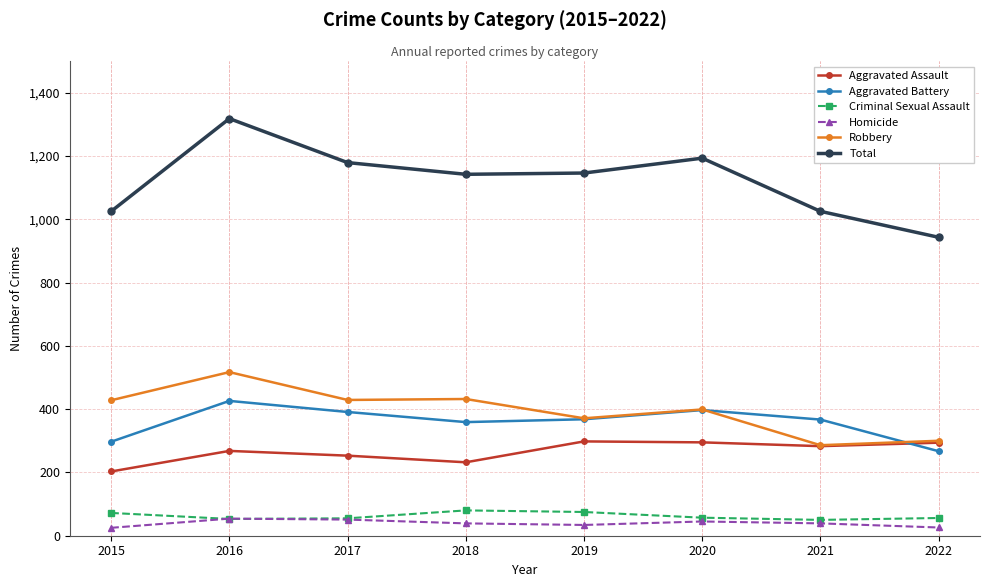

In Aggravated Battery, how many points are lower than both neighbors (excluding endpoints)?

1